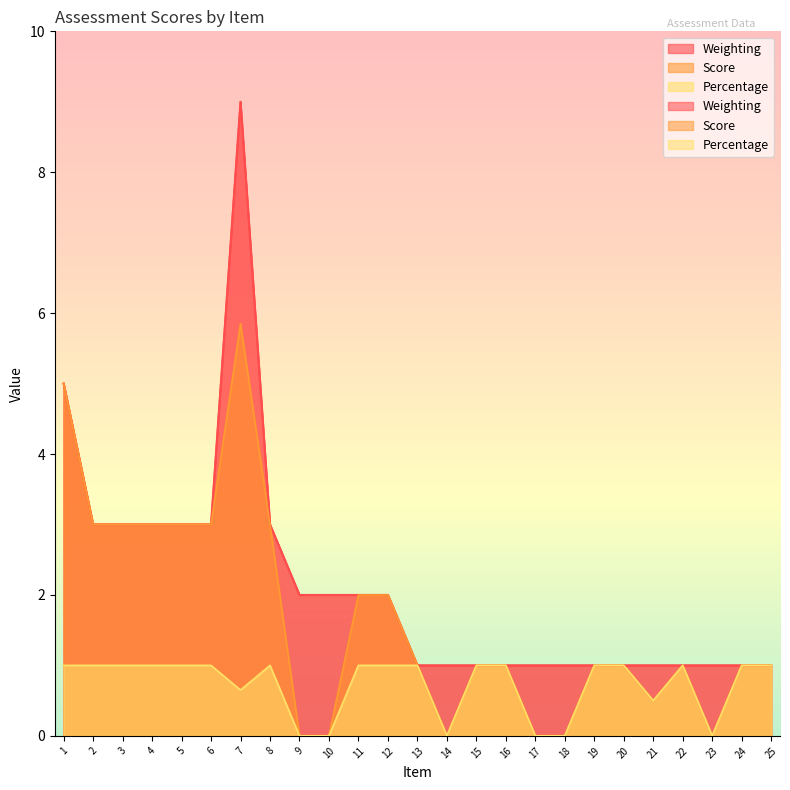

Which series has the largest total across all categories?

Weighting